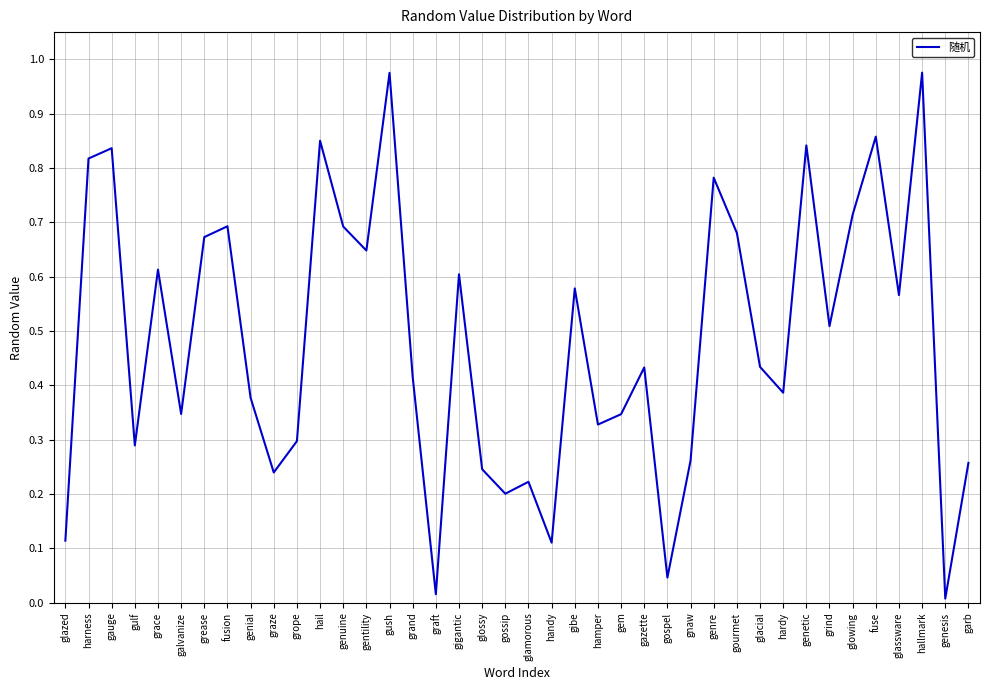

What is the change in value from genial to gigantic?

+0.2